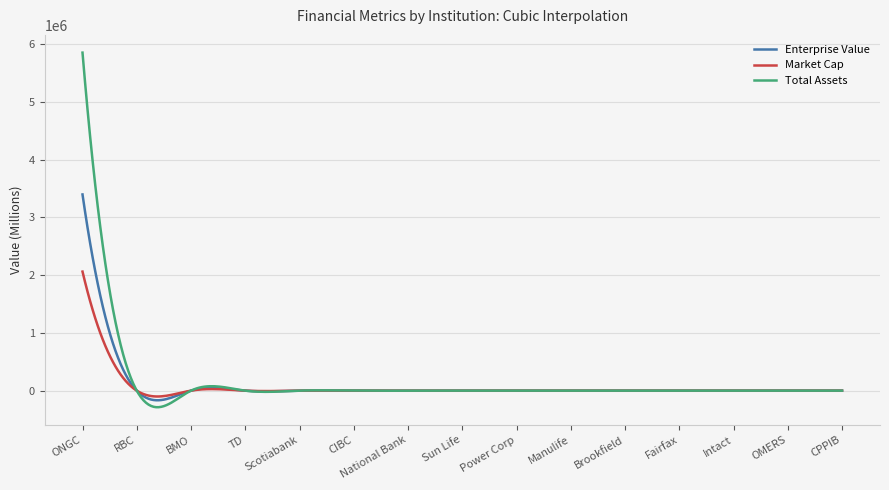

How many lines are shown in the chart?

3